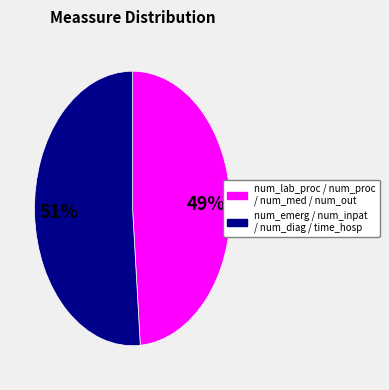

Is there any slice that represents more than half of the pie?

Yes